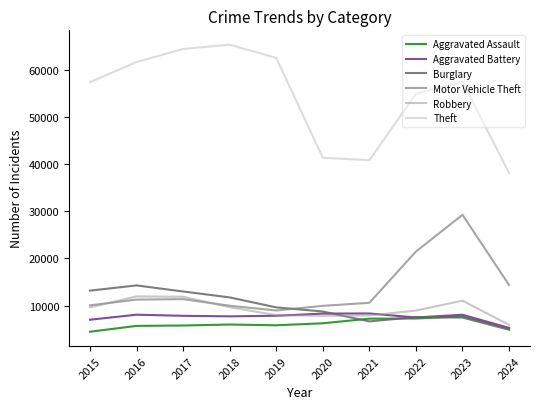

Which series changed the most between 2016 and 2018?

Theft